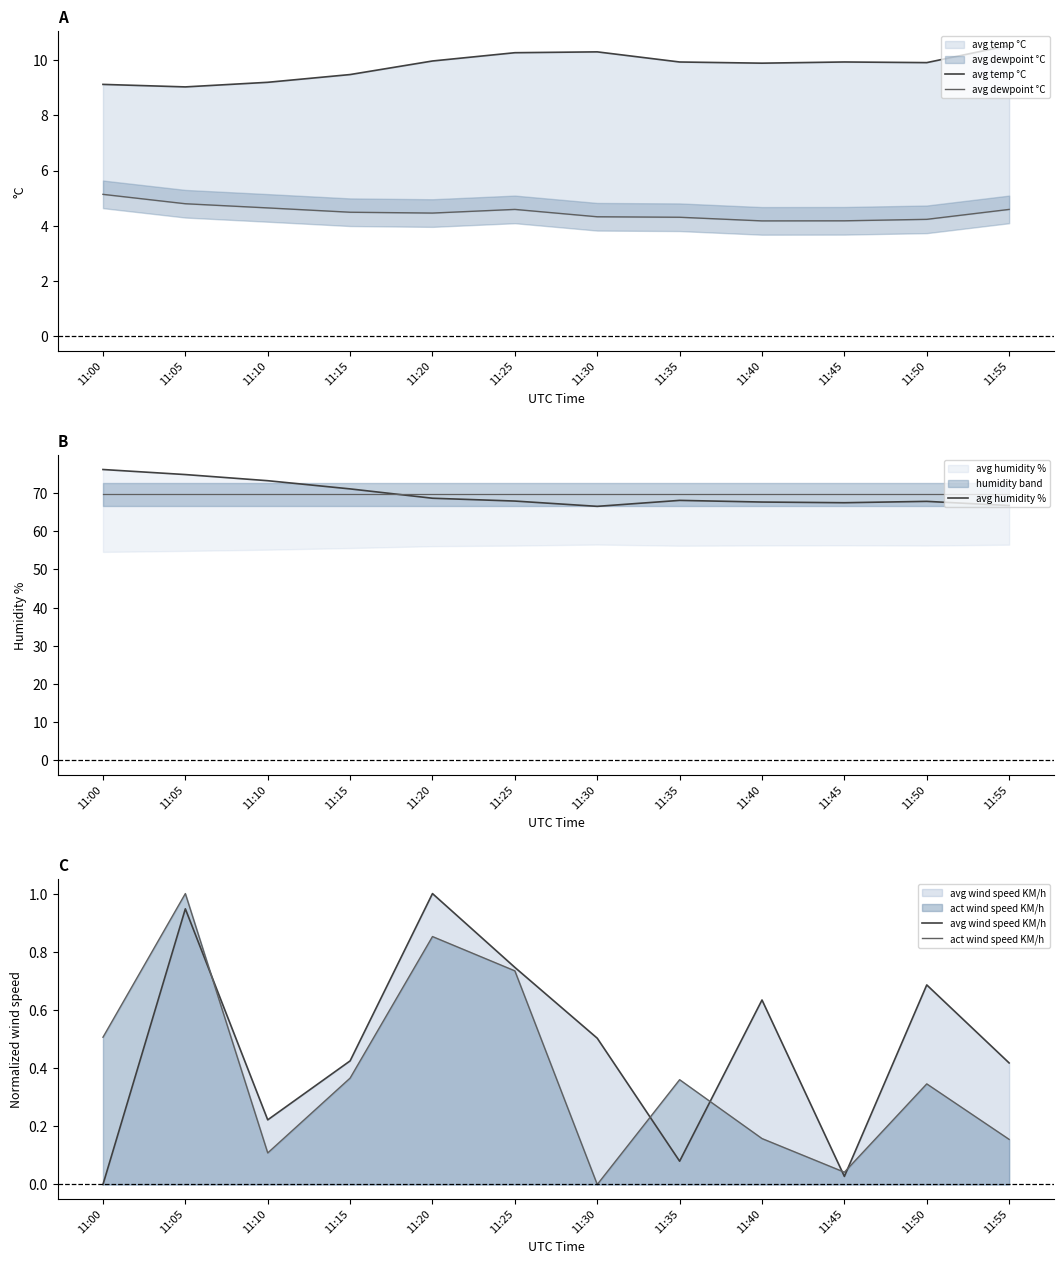

What is the difference between the avg wind speed KM/h values at 11:50 and 11:10?

0.5